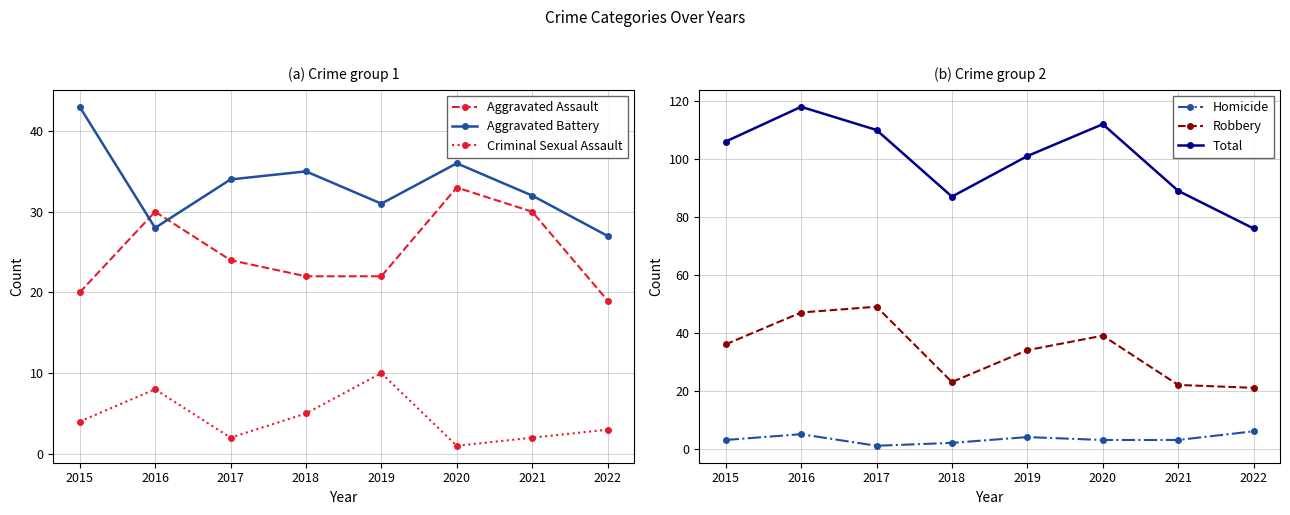

Rank the series by their maximum value, from highest to lowest.

Total, Robbery, Aggravated Battery, Aggravated Assault, Criminal Sexual Assault, Homicide